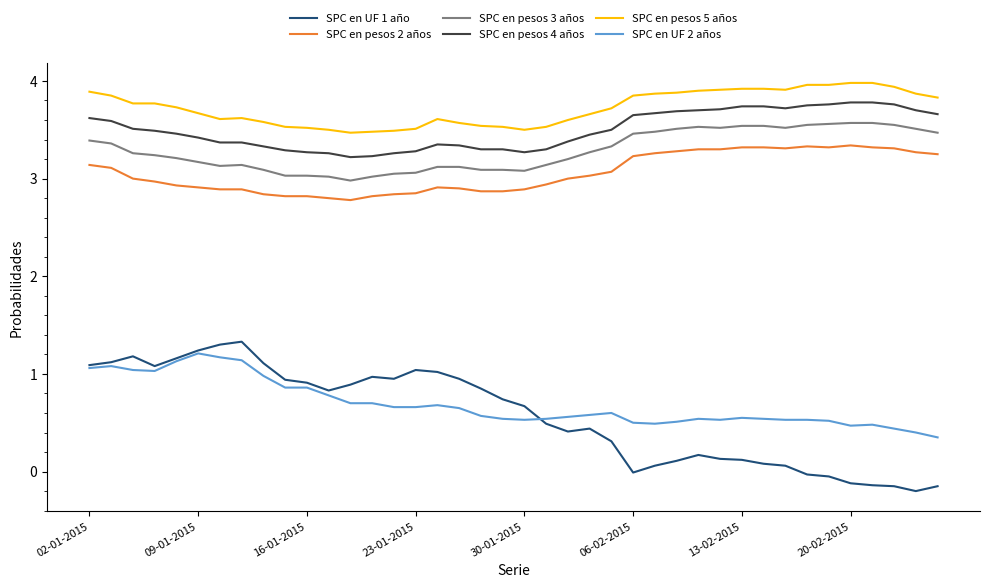

Which series has the largest range (max minus min)?

SPC en UF 1 año